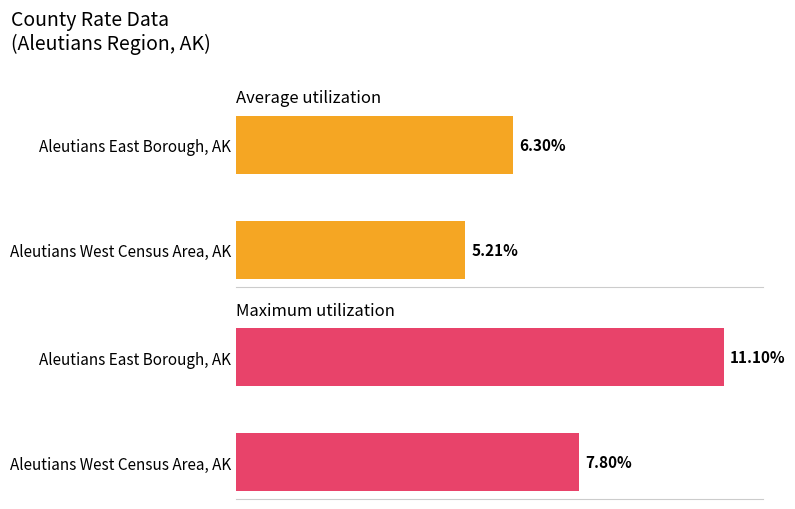

Count the number of categories in the chart.

2